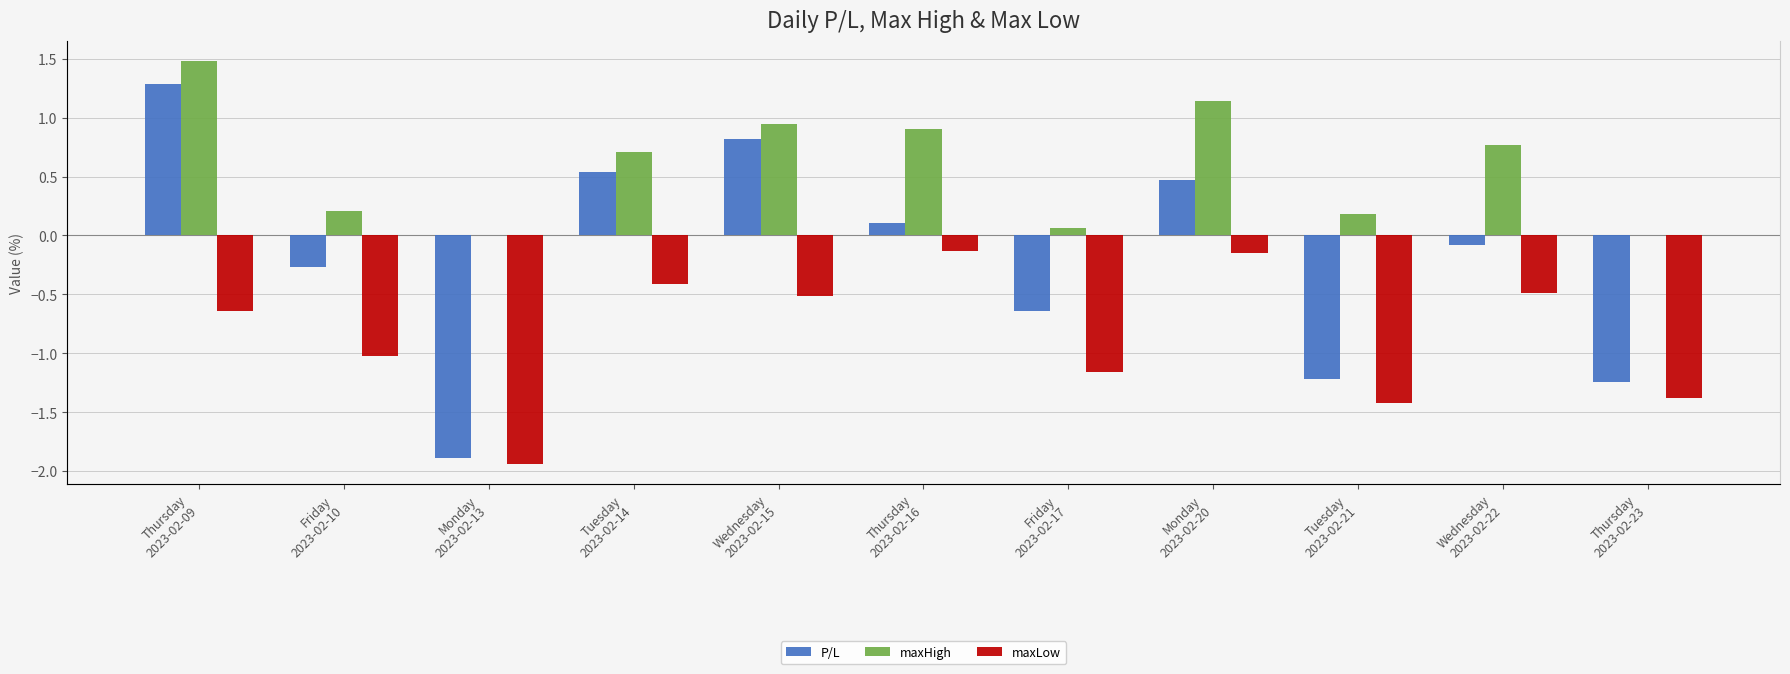

Is it true that P/L equals -0.4 at Friday
2023-02-10?

False